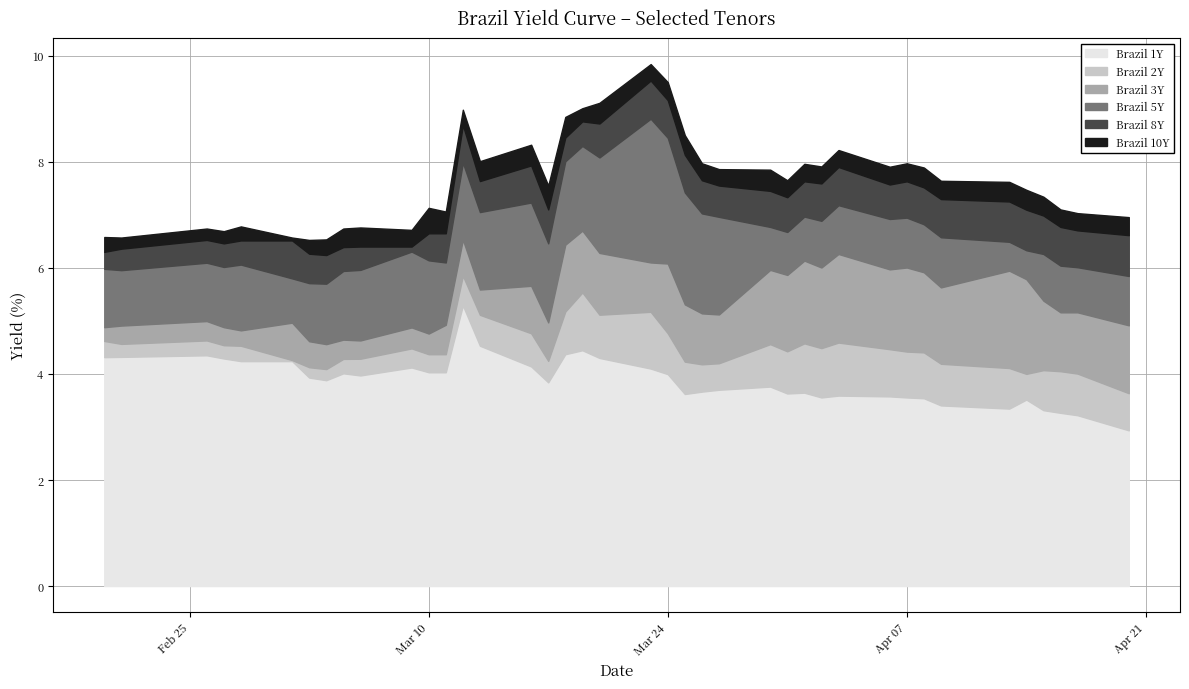

What is the total value across all series at Brazil 10Y?

32.4